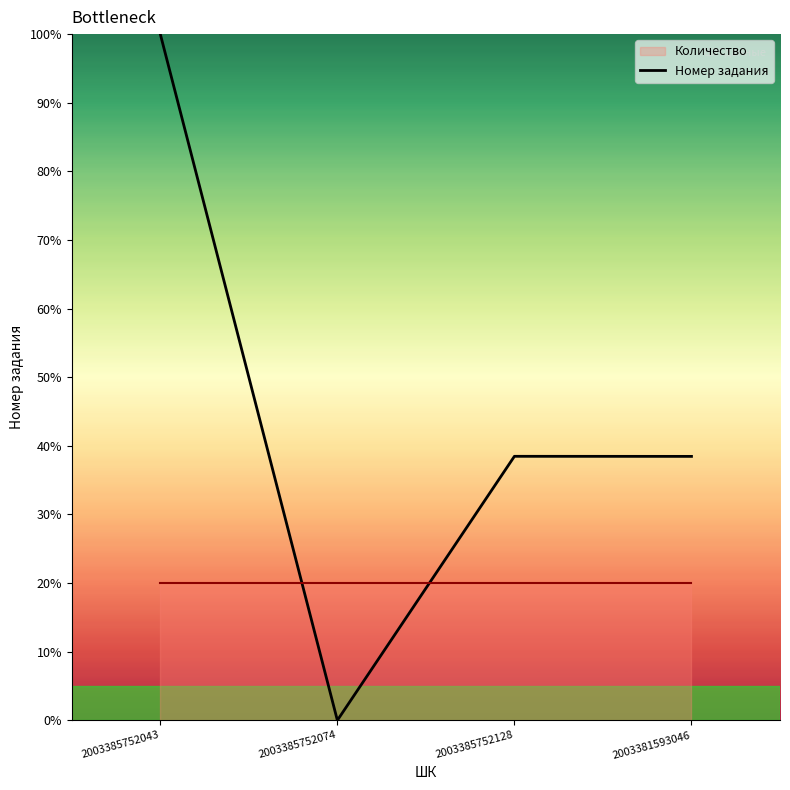

Which label corresponds to the largest value in the chart?

2003385752043